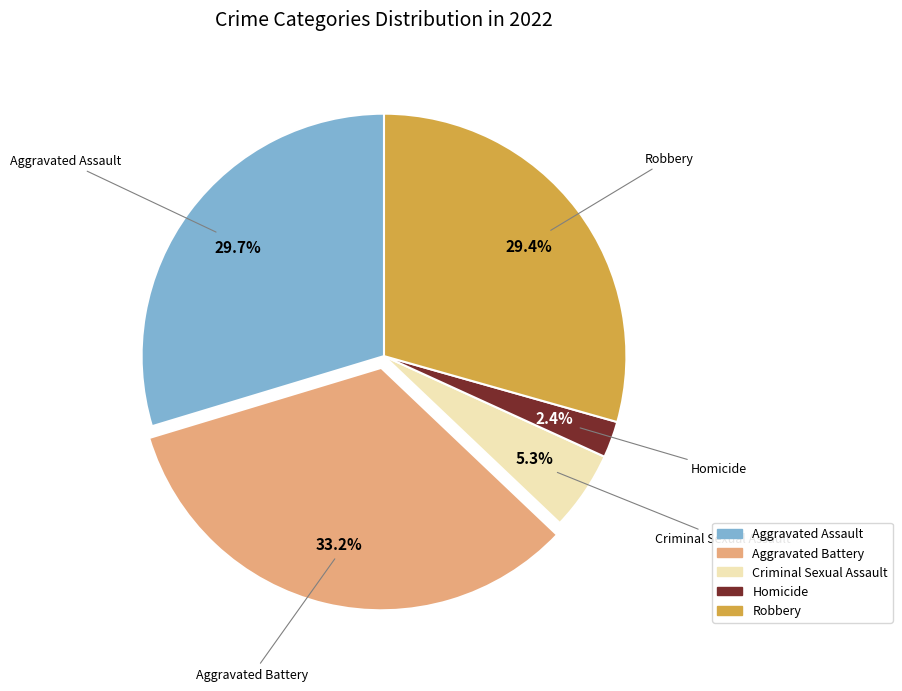

Does Homicide represent more than half of the total?

No